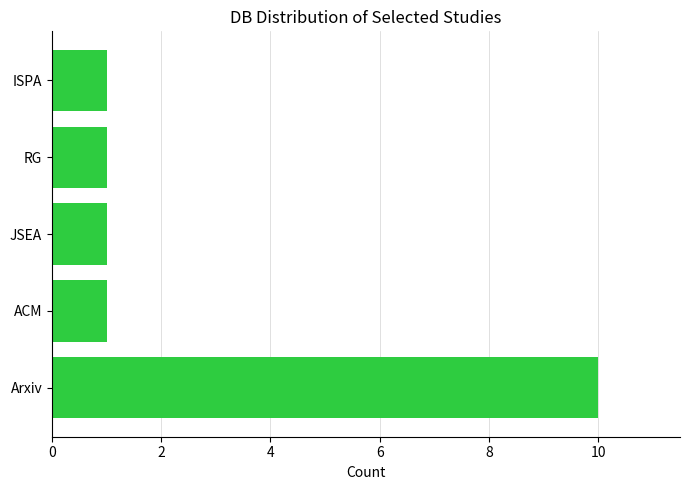

The chart shows a value of 0 at RG. True or false?

False